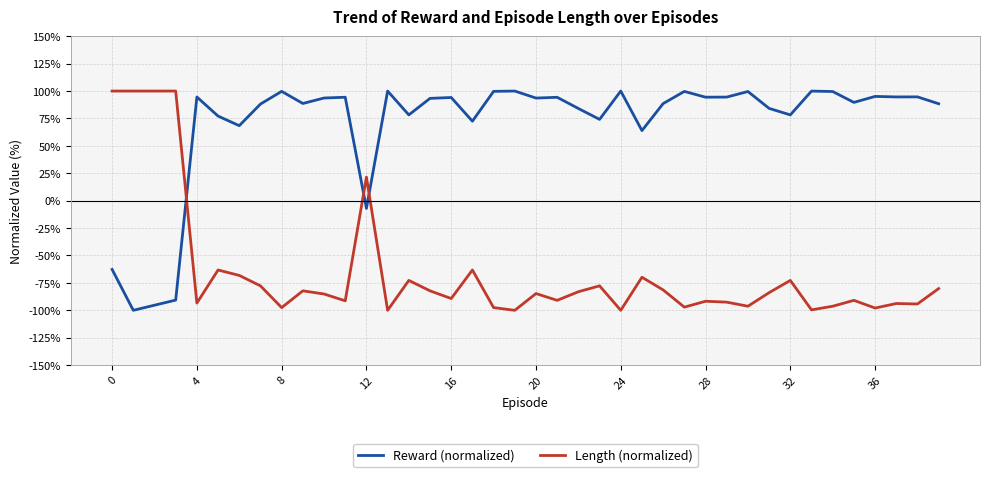

What is the highest value of the Length (normalized) series?

100.0